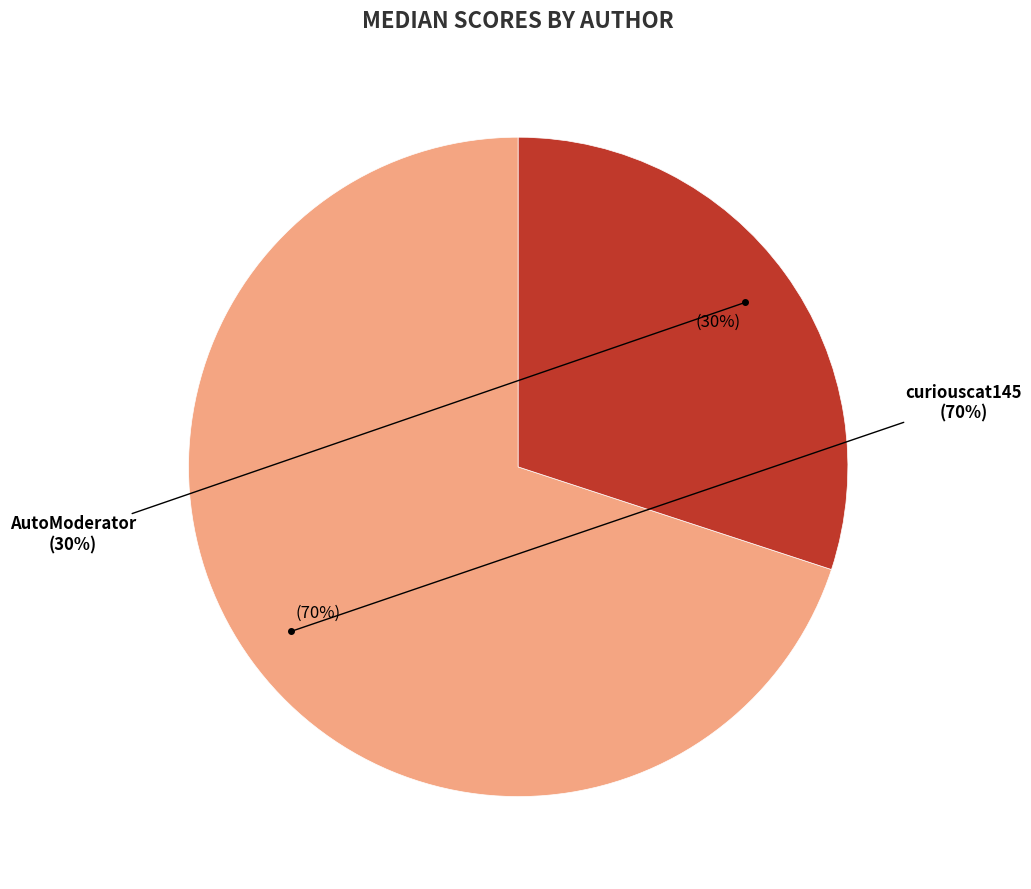

Count the number of slices in the pie.

2